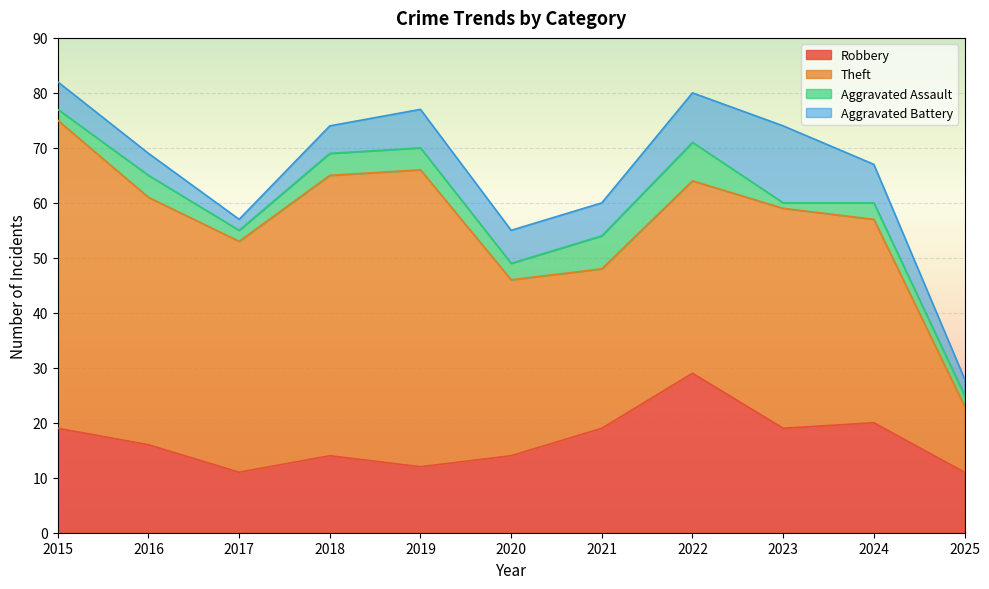

What is the value of the Aggravated Battery point at the 6th from the left?

6